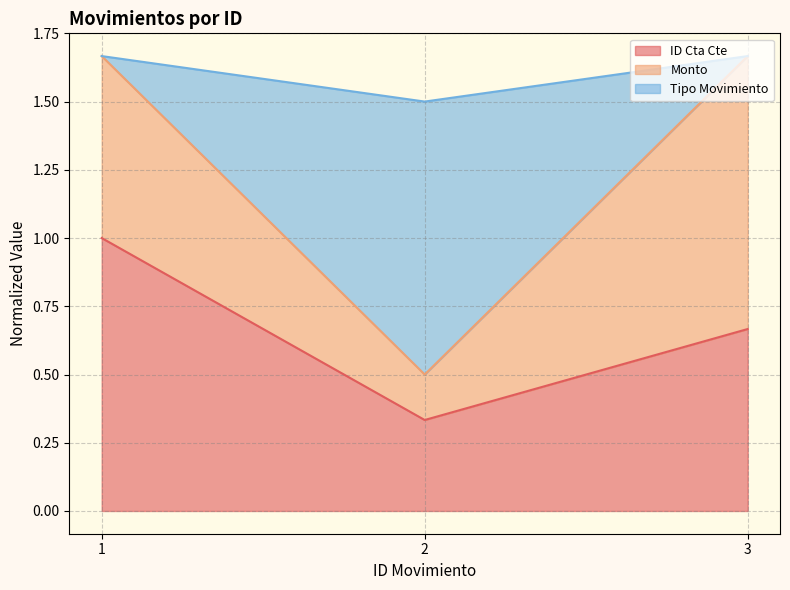

Rank the categories by ID Cta Cte value from lowest to highest.

2, 3, 1